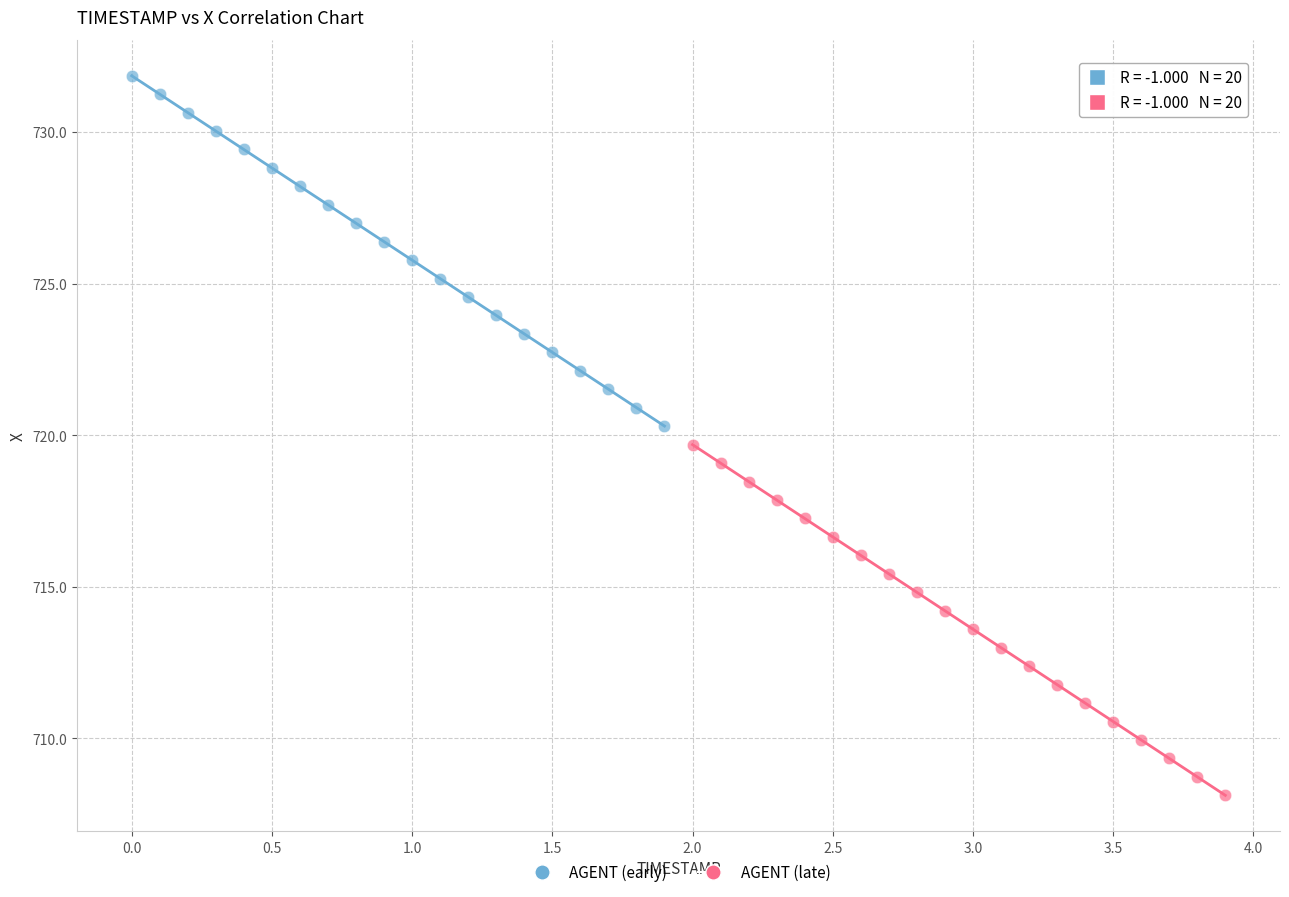

Which series reaches the maximum Y coordinate?

AGENT (early)